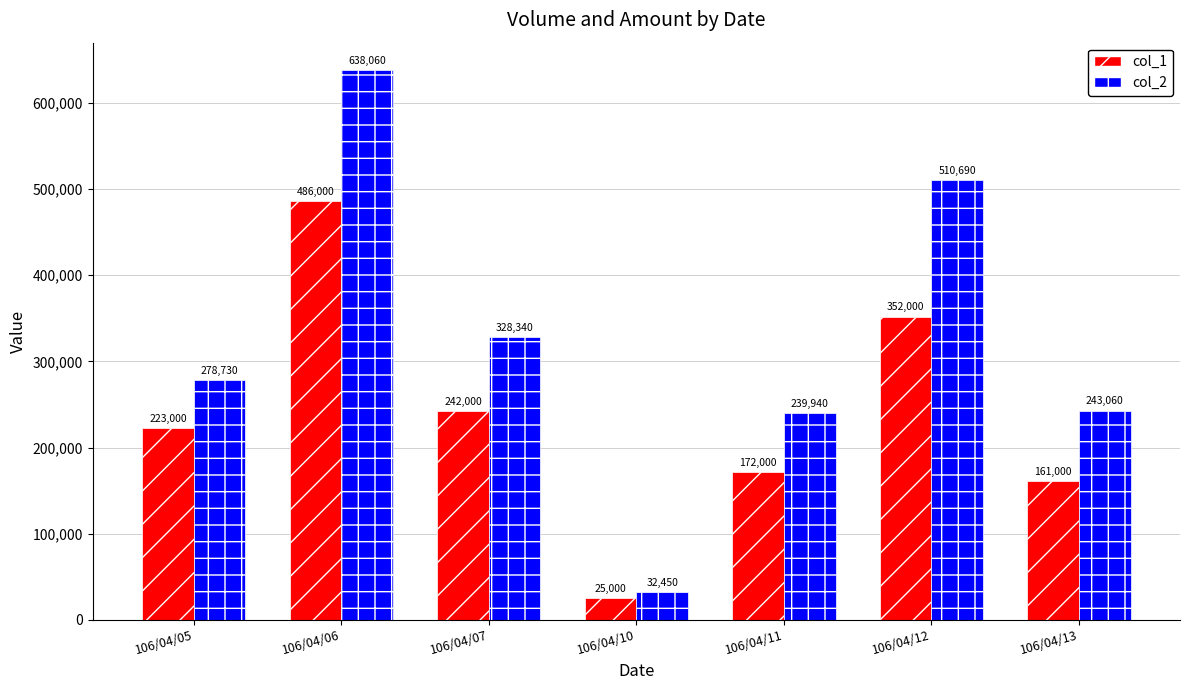

Is it true that col_2 equals 237422 at 106/04/06?

False